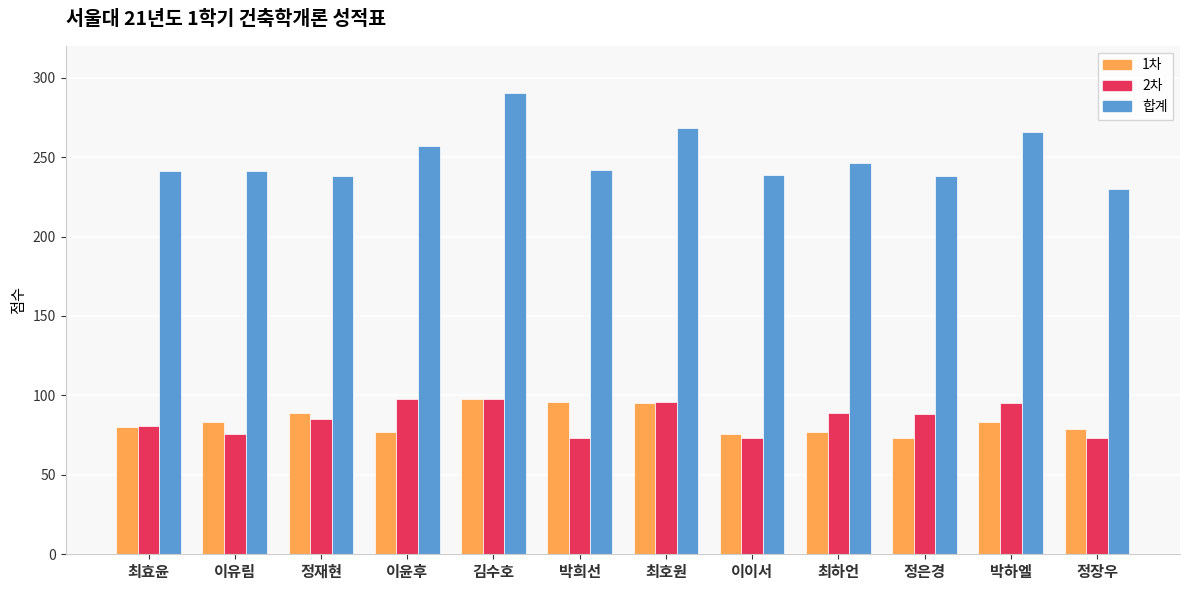

Count the number of categories in the chart.

12